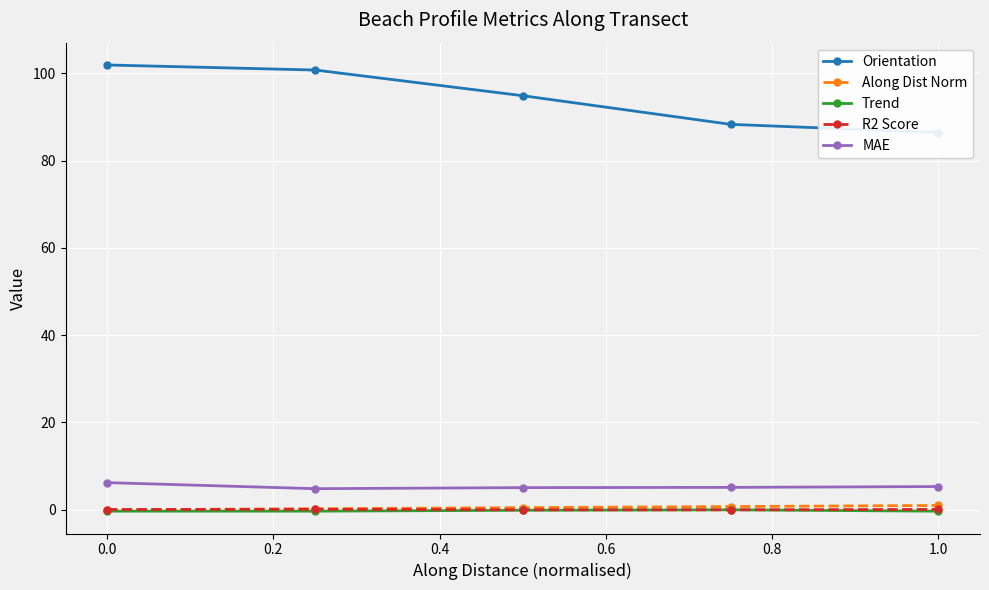

True or false: MAE and Trend intersect in this chart.

False